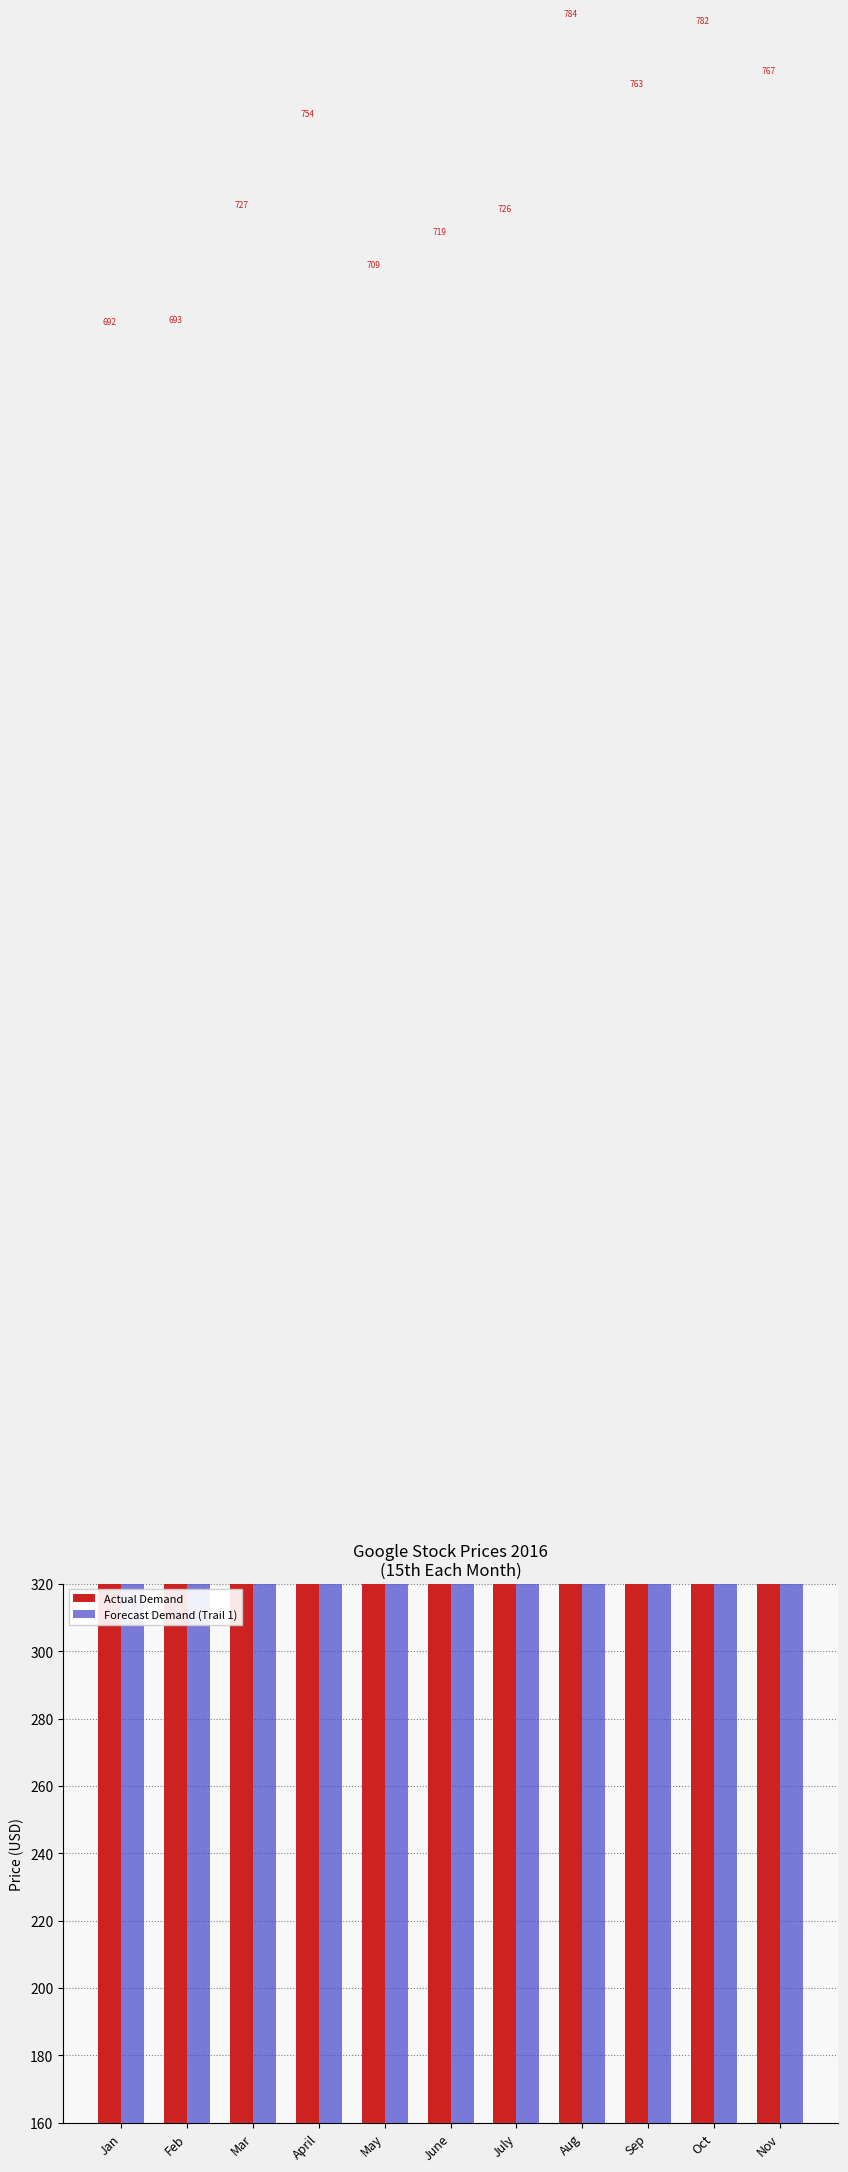

Is the value of Actual Demand at Nov greater than the value of Forecast Demand (Trail 1) at July?

Yes